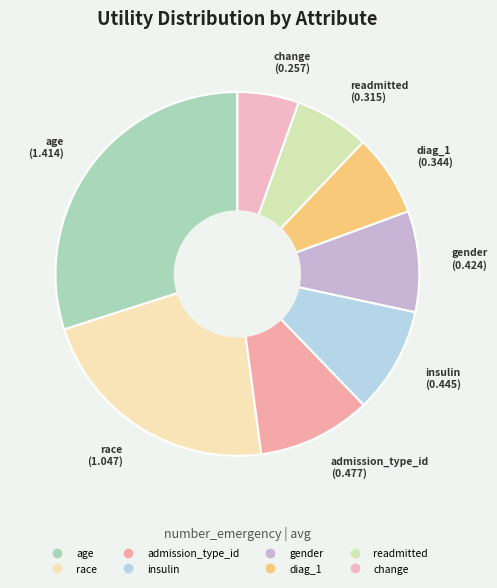

Is it true that readmitted is 15% of the pie?

False